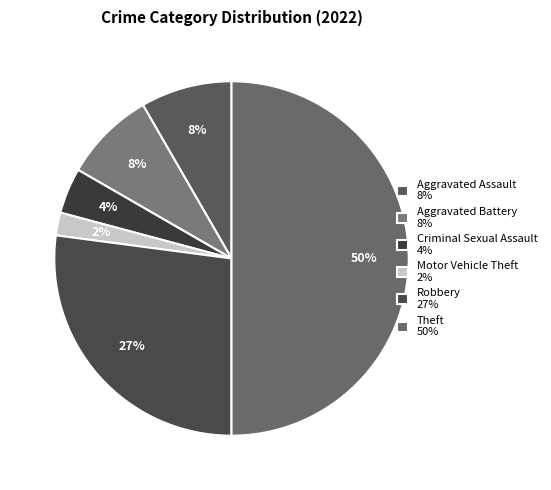

How many segments does this pie chart have?

6